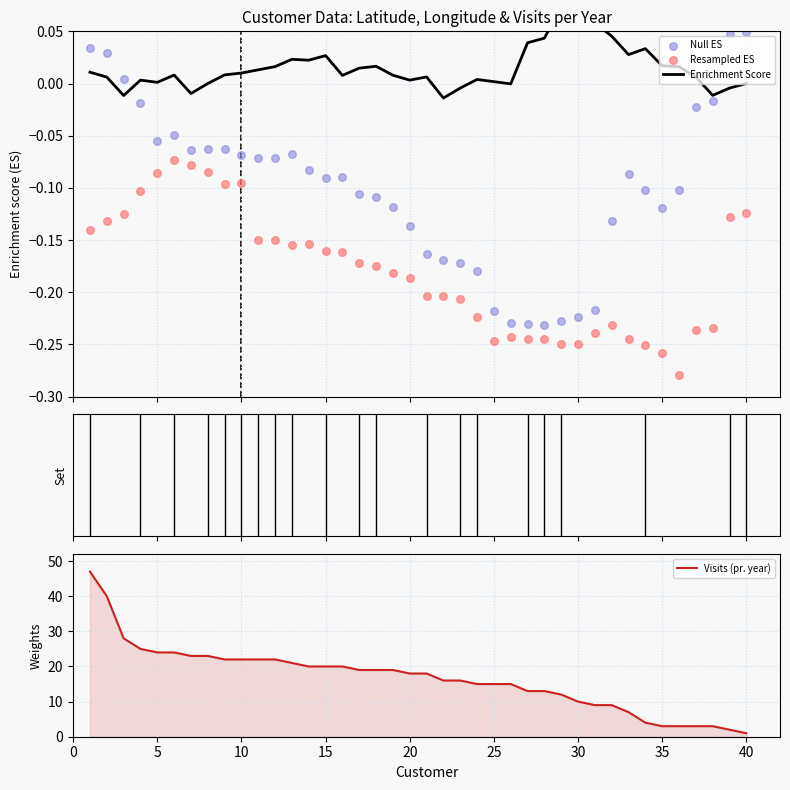

Which series has the largest total across all categories?

Visits (pr. year)